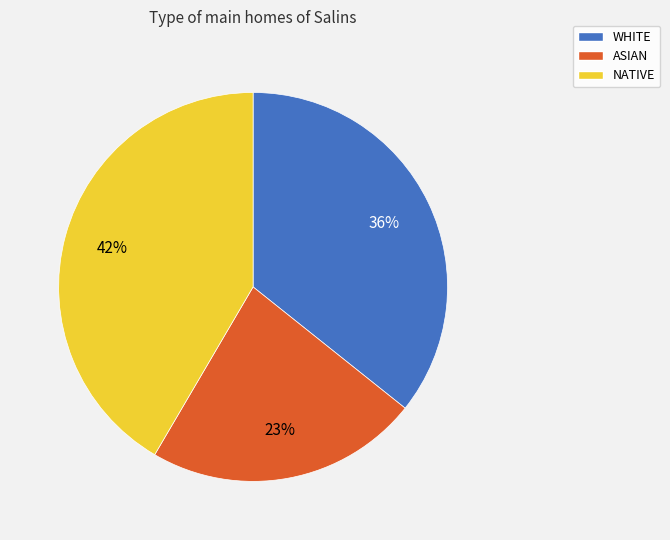

Count the number of slices in the pie.

3